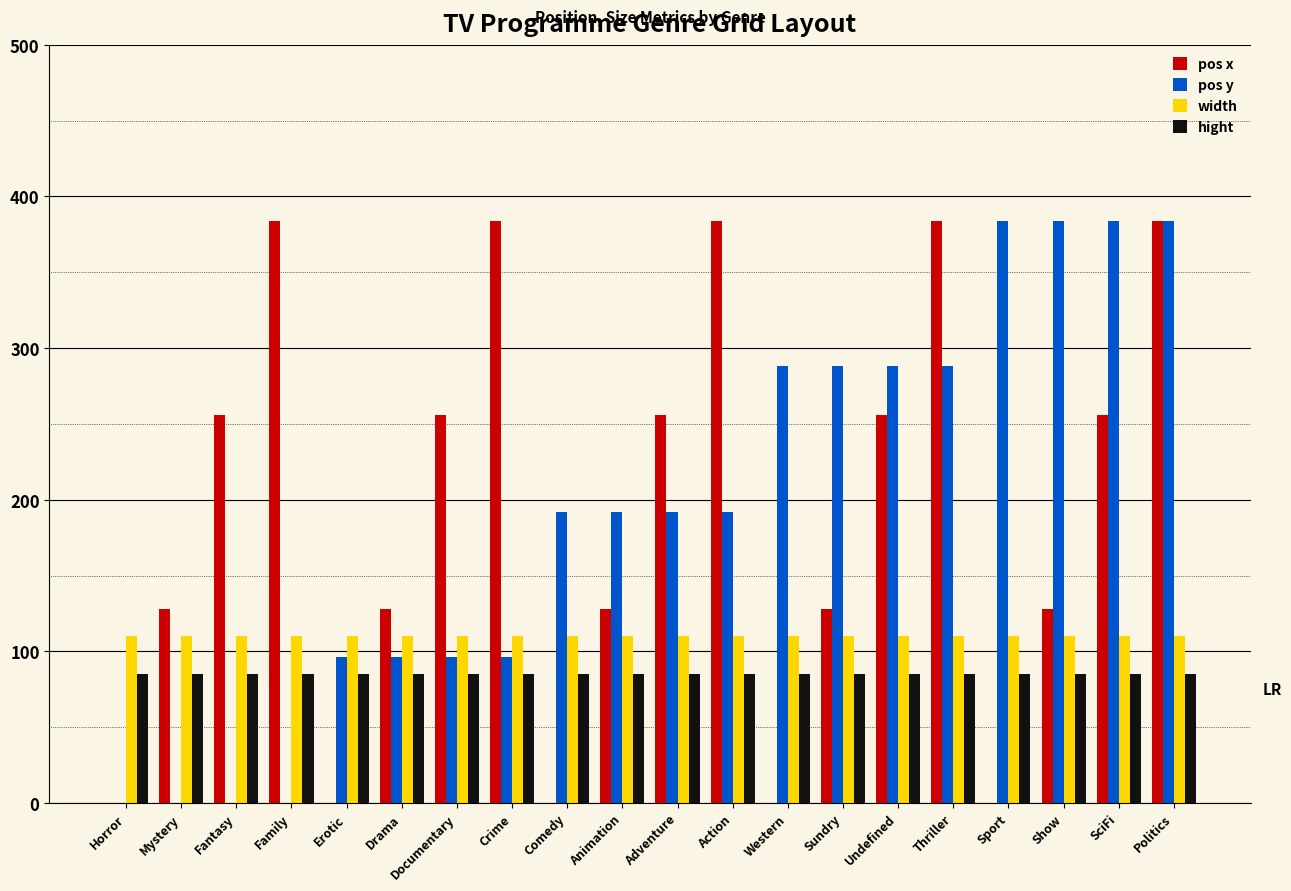

What is the sum of the pos y values at Animation and Politics?

576